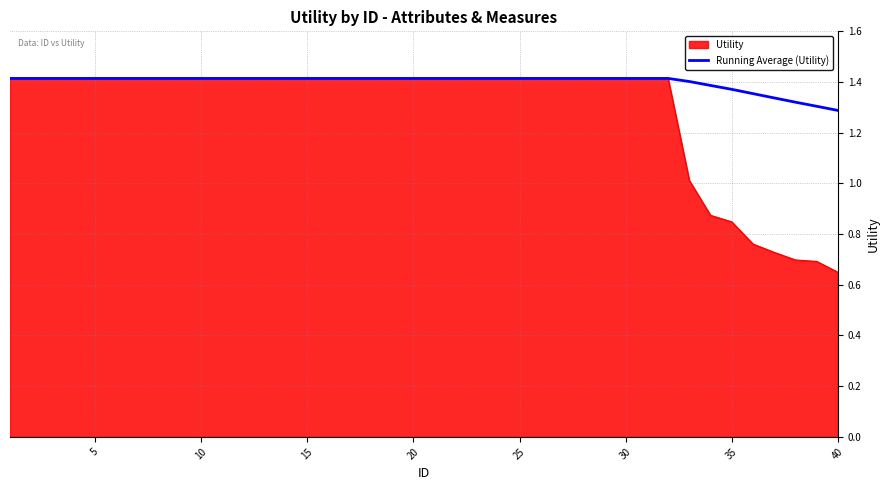

Rank the series by their average value, from highest to lowest.

Running Average (Utility), Utility